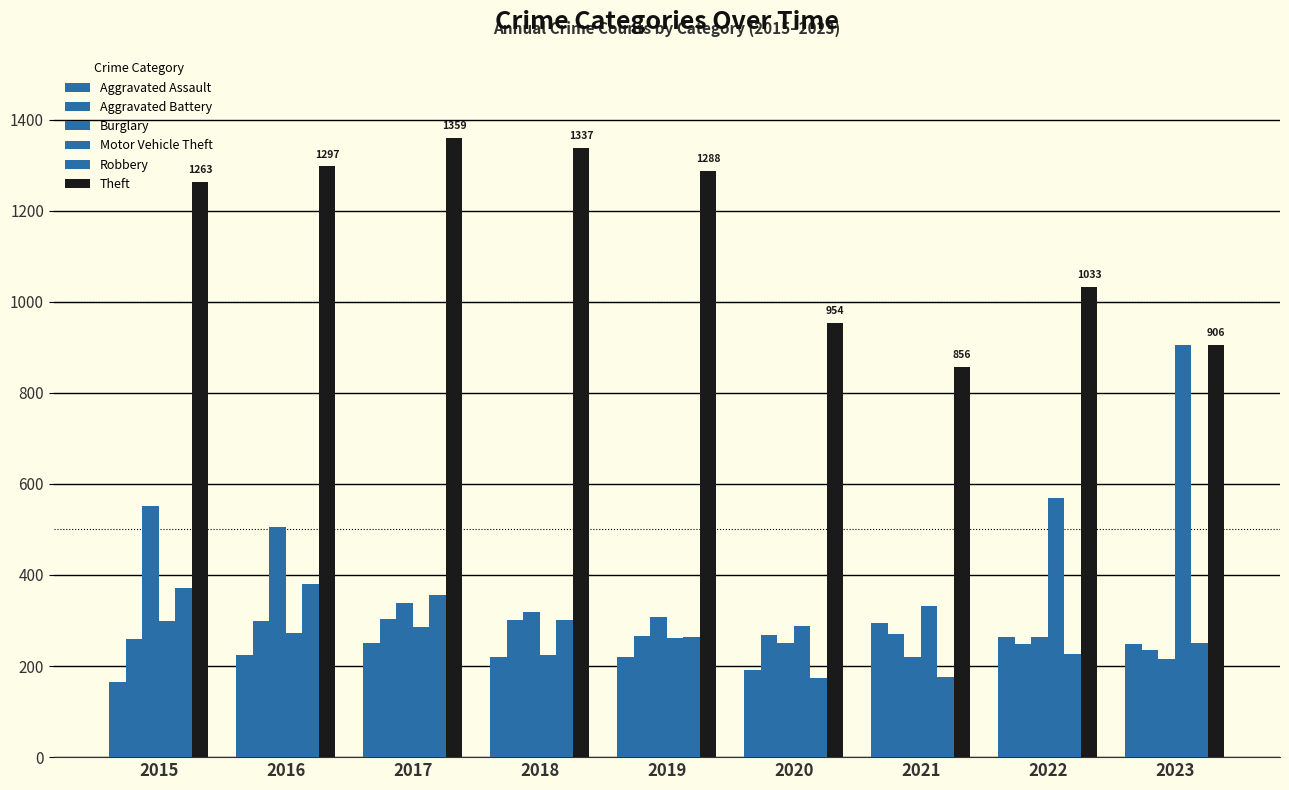

How many values in the Burglary series are below 308?

4